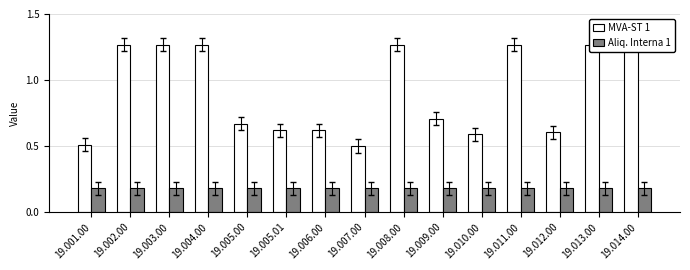

At how many categories does at least one series exceed 0?

15